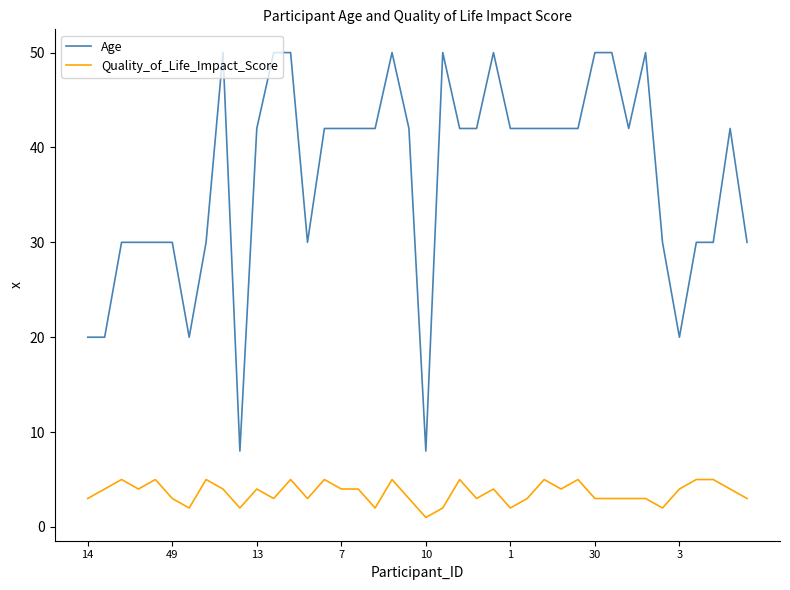

Which series has the largest total across all categories?

Age